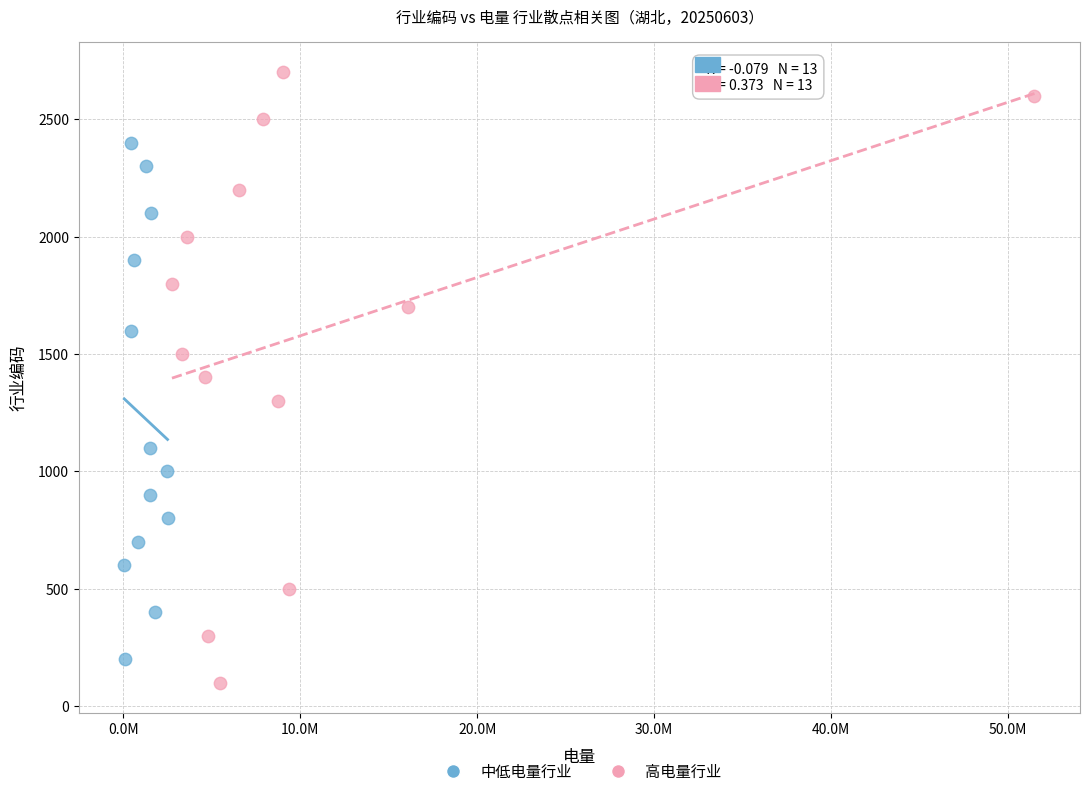

Which series reaches the maximum Y coordinate?

高电量行业